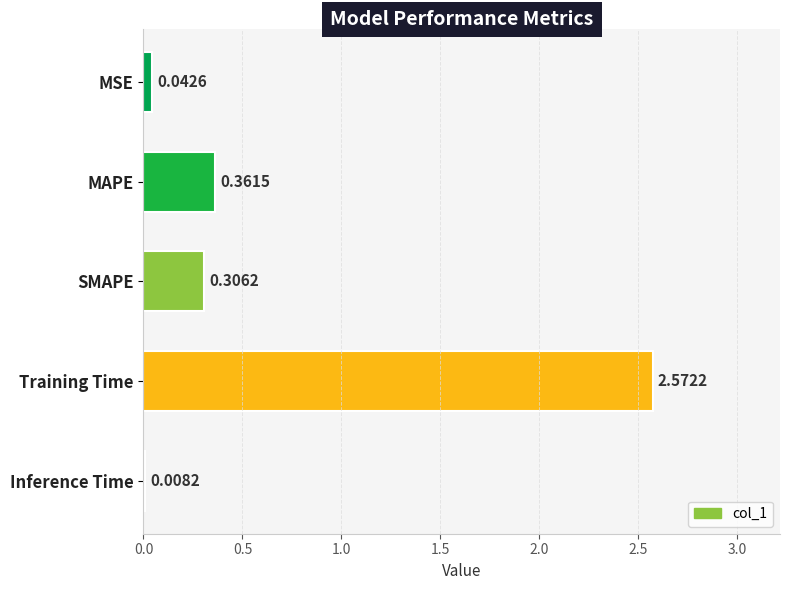

Between SMAPE and MSE, which is larger?

SMAPE